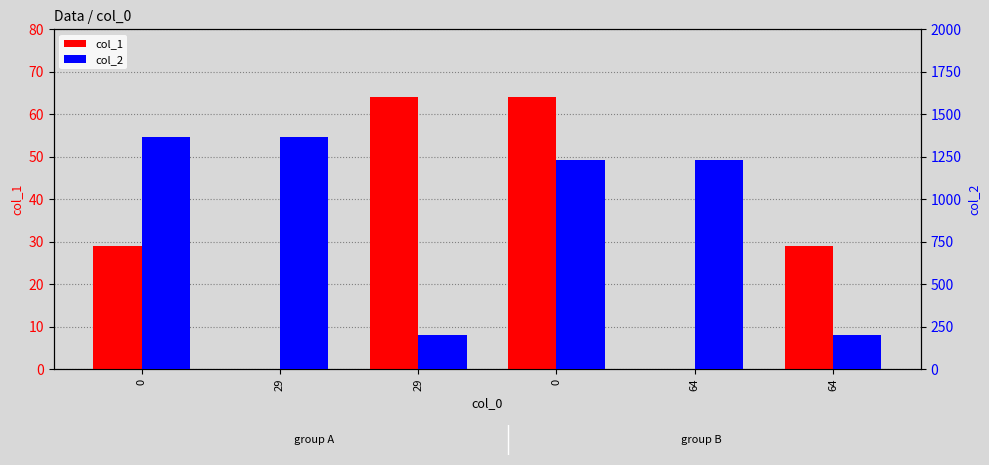

Between 64 and 64, which is larger?

64